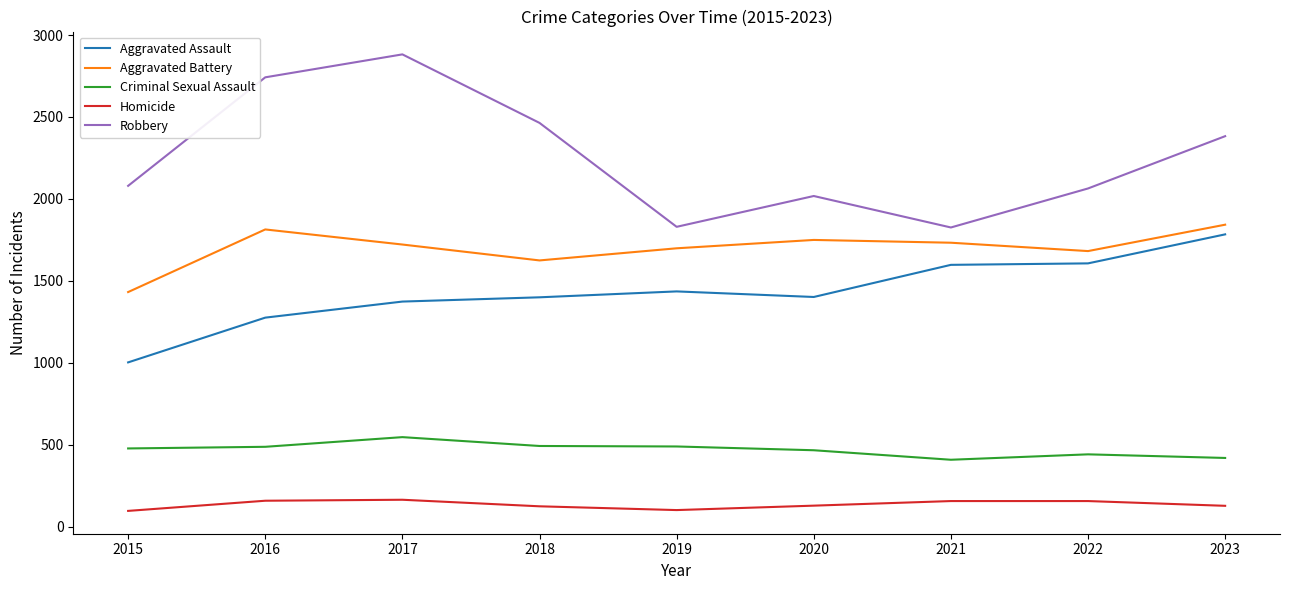

How many series are shown in this chart?

5